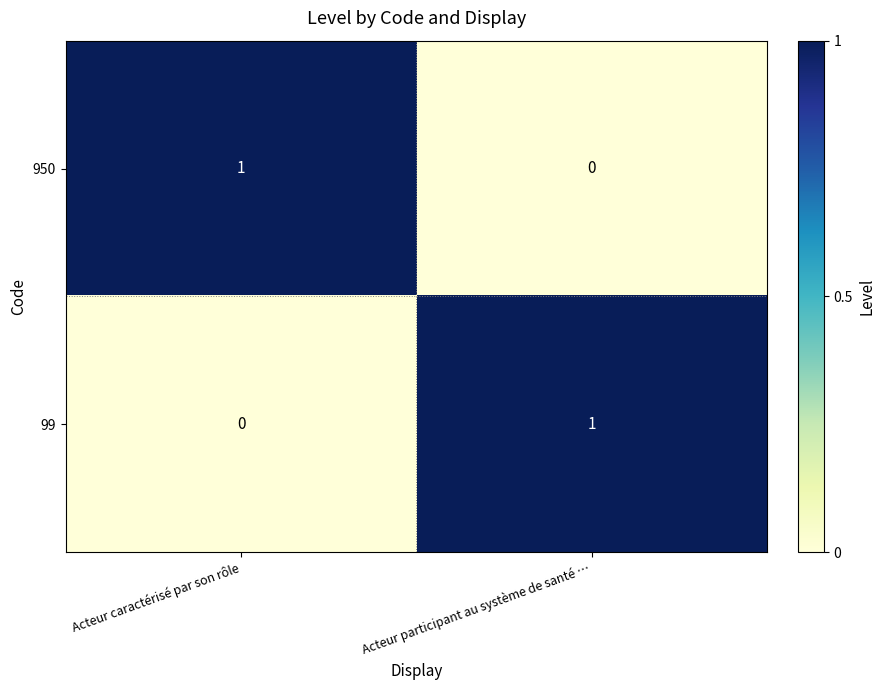

Which category has the highest value in the 99 series?

Acteur participant au système de santé …